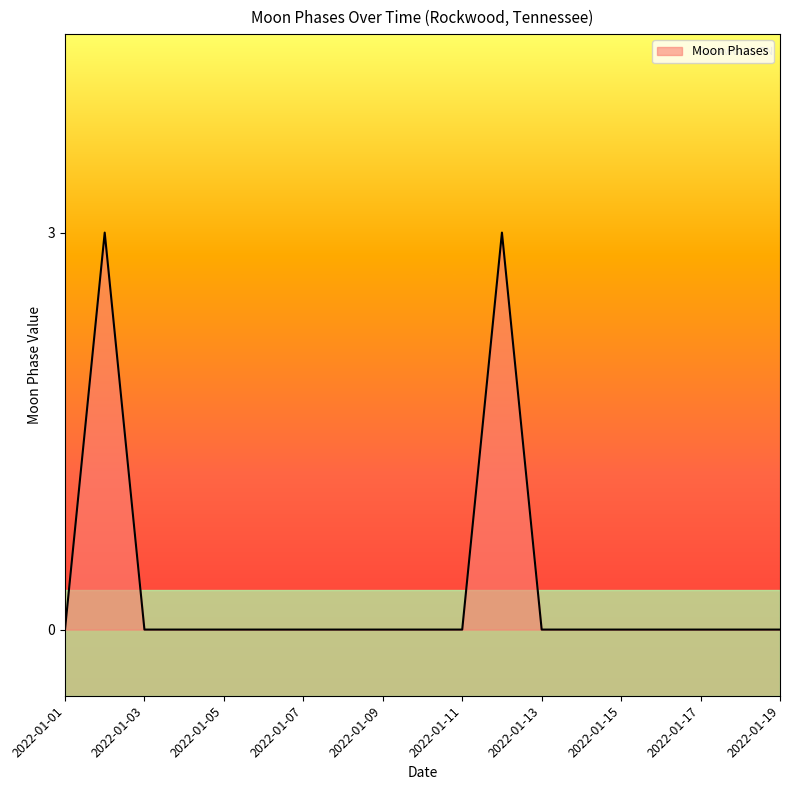

Does the chart display data point markers on the line(s)?

No